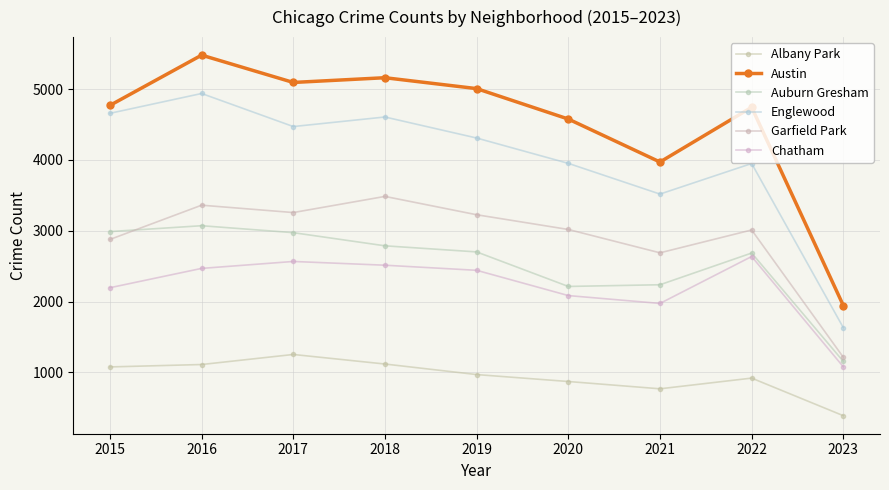

True or false: Albany Park has a value of 387 at 2023.

True